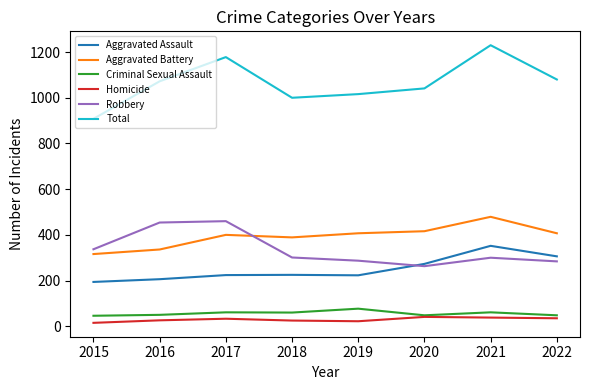

What is the total value across all series at 2022?

2160